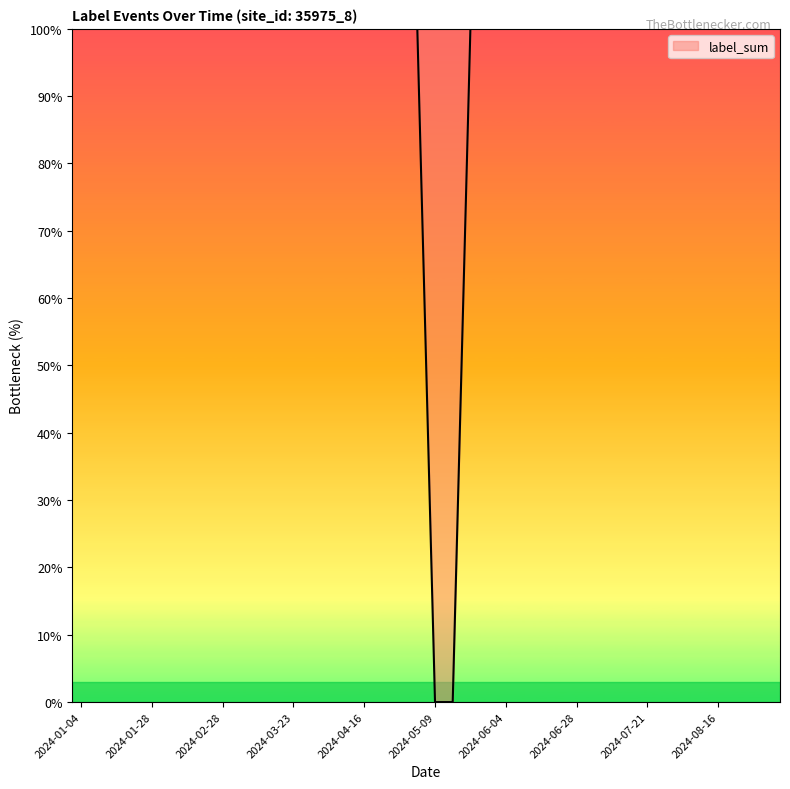

How many series are shown in this chart?

1